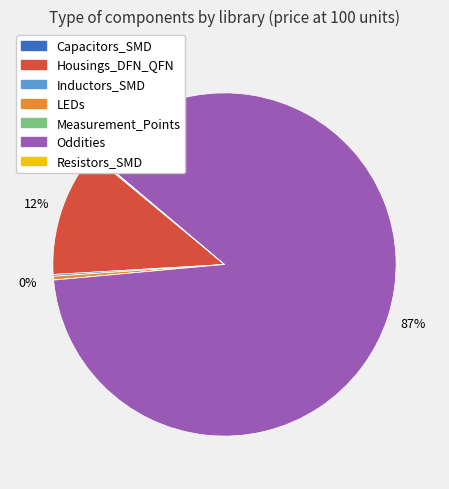

To the nearest percent, what is the difference between the largest and smallest slice percentages?

87%